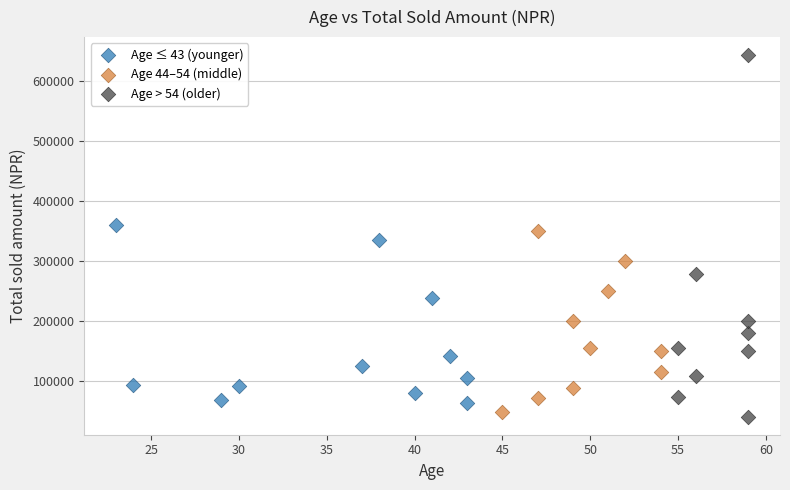

Which series has the widest spread of Y values?

Age > 54 (older)